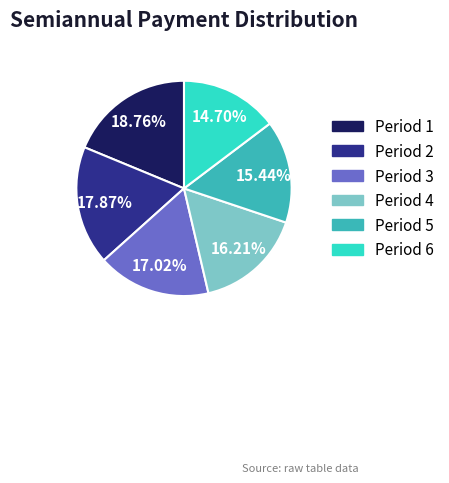

Approximately how many times larger is the value at Period 5 compared to Period 3?

0.9